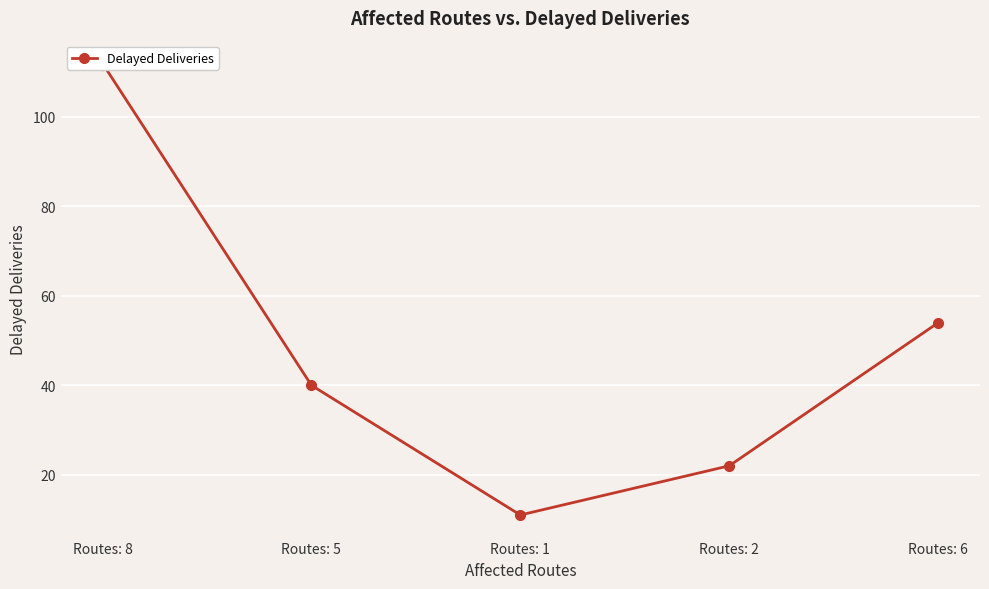

How many data points are above 40?

2